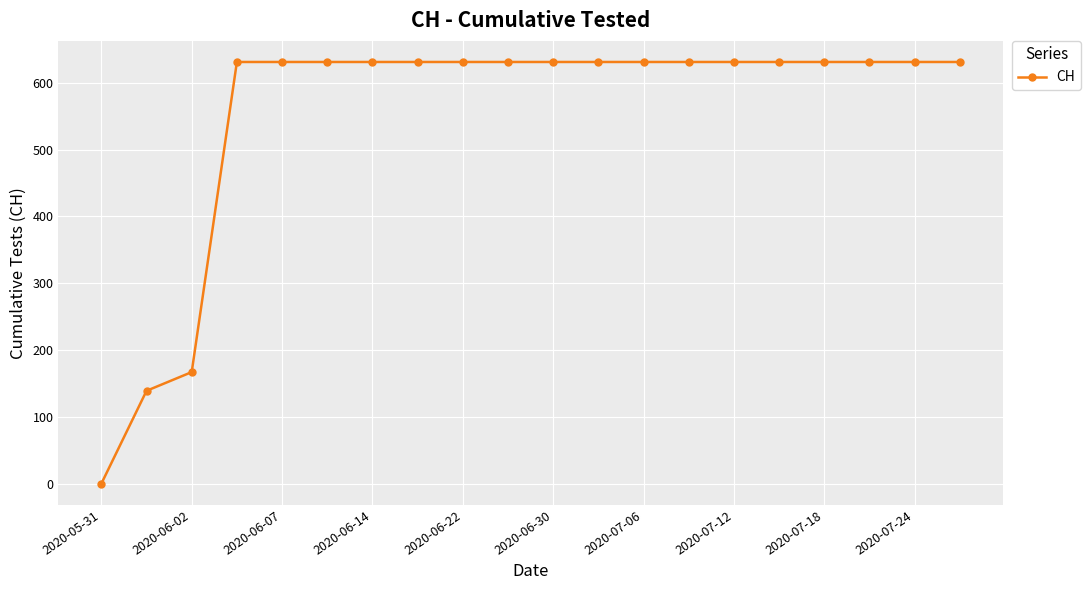

What is the average value?

552